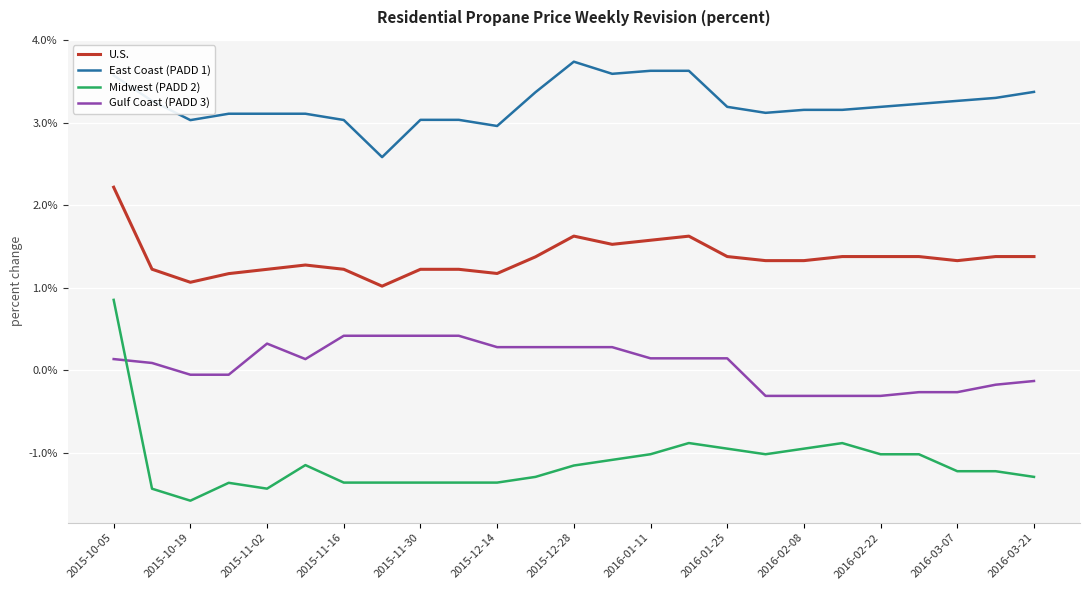

Rank the series by their average value, from highest to lowest.

East Coast (PADD 1), U.S., Gulf Coast (PADD 3), Midwest (PADD 2)